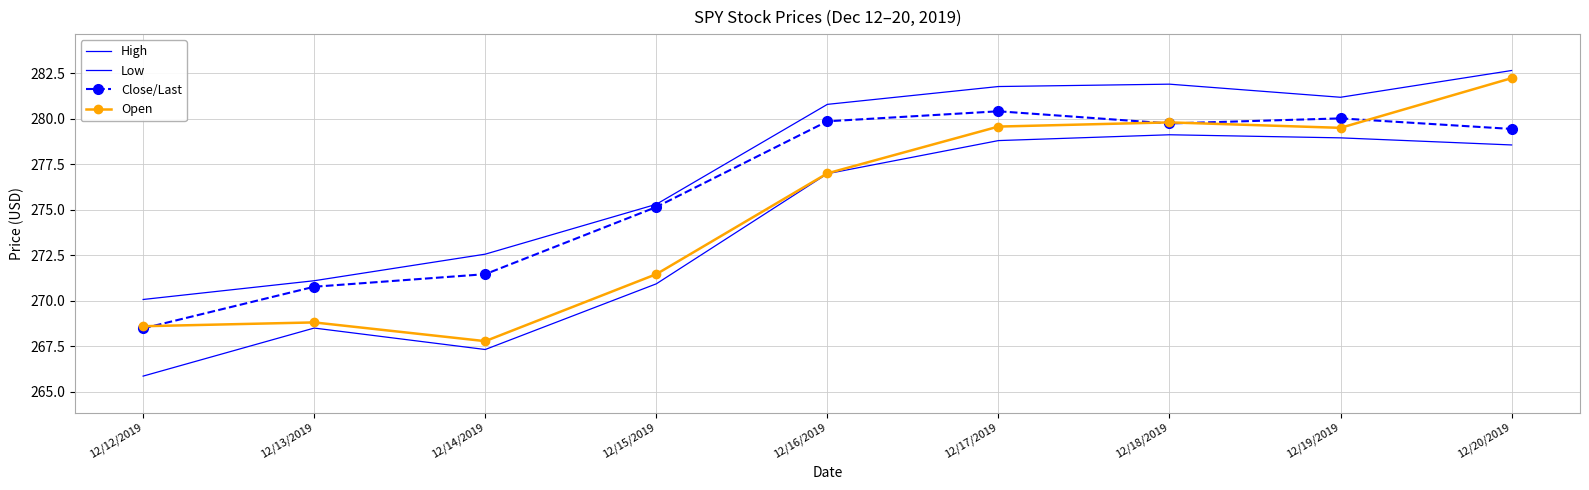

The value of Close/Last at 12/16/2019 is 428.7. True or false?

False